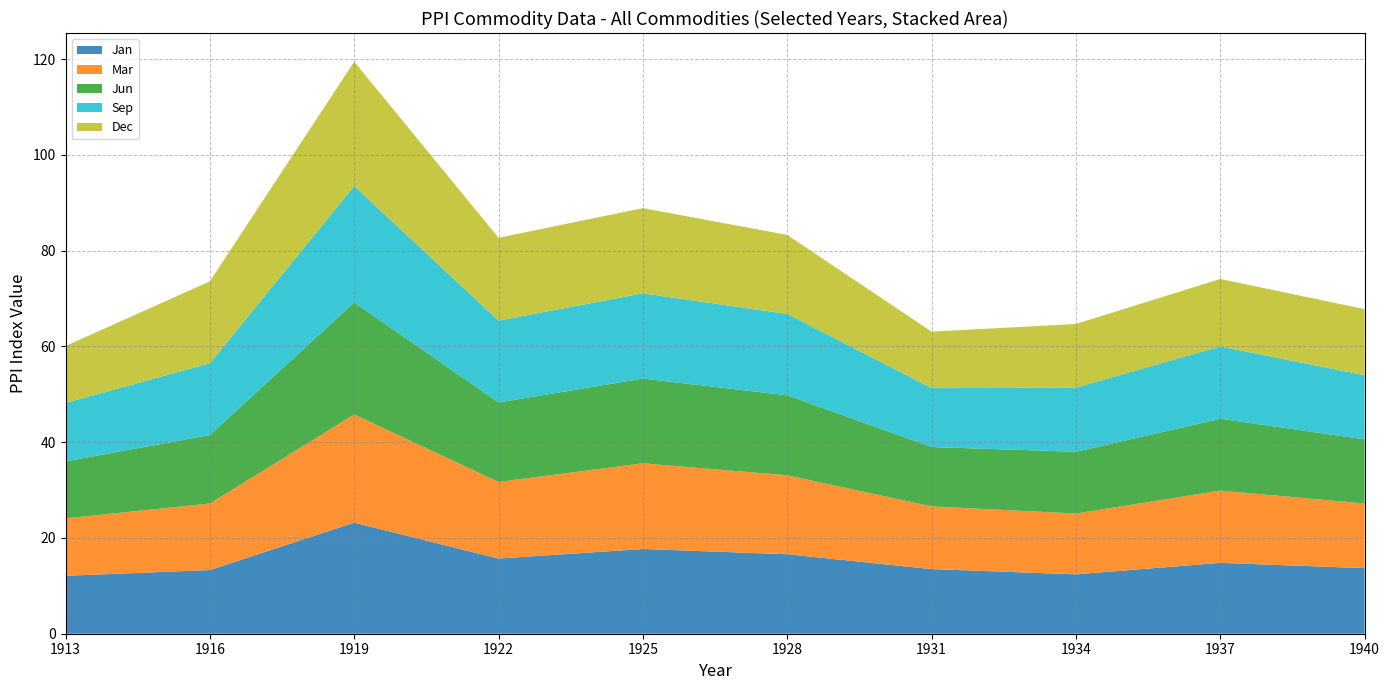

Reading left to right, transcribe all the data shown in this chart.

Jan: 1913=12.1	1916=13.3	1919=23.2	1922=15.7	1925=17.7	1928=16.6	1931=13.5	1934=12.4	1937=14.8	1940=13.7
Mar: 1913=12.0	1916=13.9	1919=22.6	1922=16.0	1925=17.9	1928=16.5	1931=13.1	1934=12.7	1937=15.1	1940=13.5
Jun: 1913=11.9	1916=14.3	1919=23.4	1922=16.6	1925=17.7	1928=16.7	1931=12.4	1934=12.9	1937=15.0	1940=13.4
Sep: 1913=12.2	1916=15.0	1919=24.3	1922=17.1	1925=17.8	1928=17.0	1931=12.3	1934=13.4	1937=15.1	1940=13.4
Dec: 1913=11.9	1916=17.1	1919=26.0	1922=17.3	1925=17.8	1928=16.5	1931=11.8	1934=13.3	1937=14.1	1940=13.8